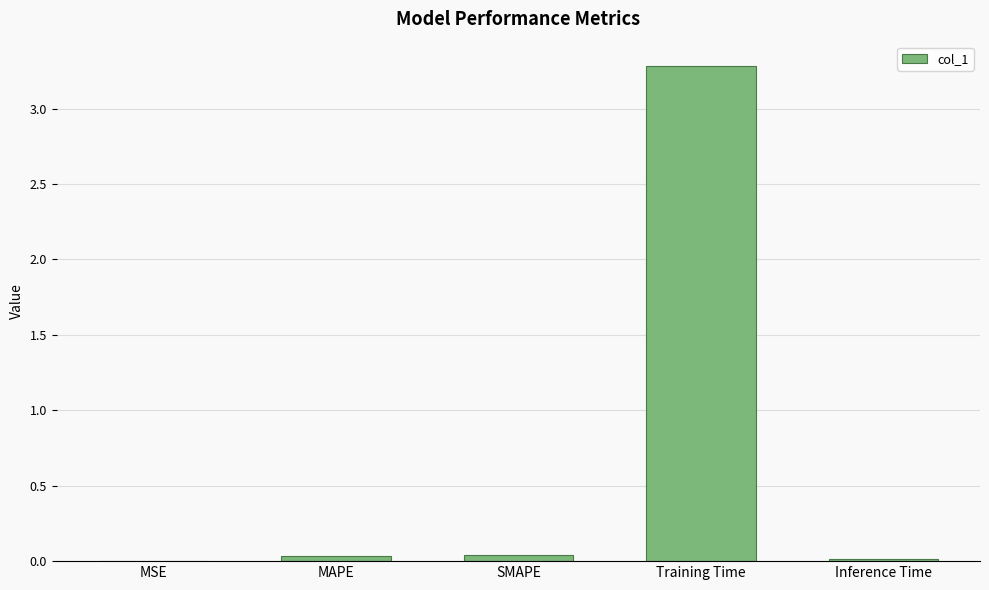

What is the difference between the values at Inference Time and Training Time?

3.3